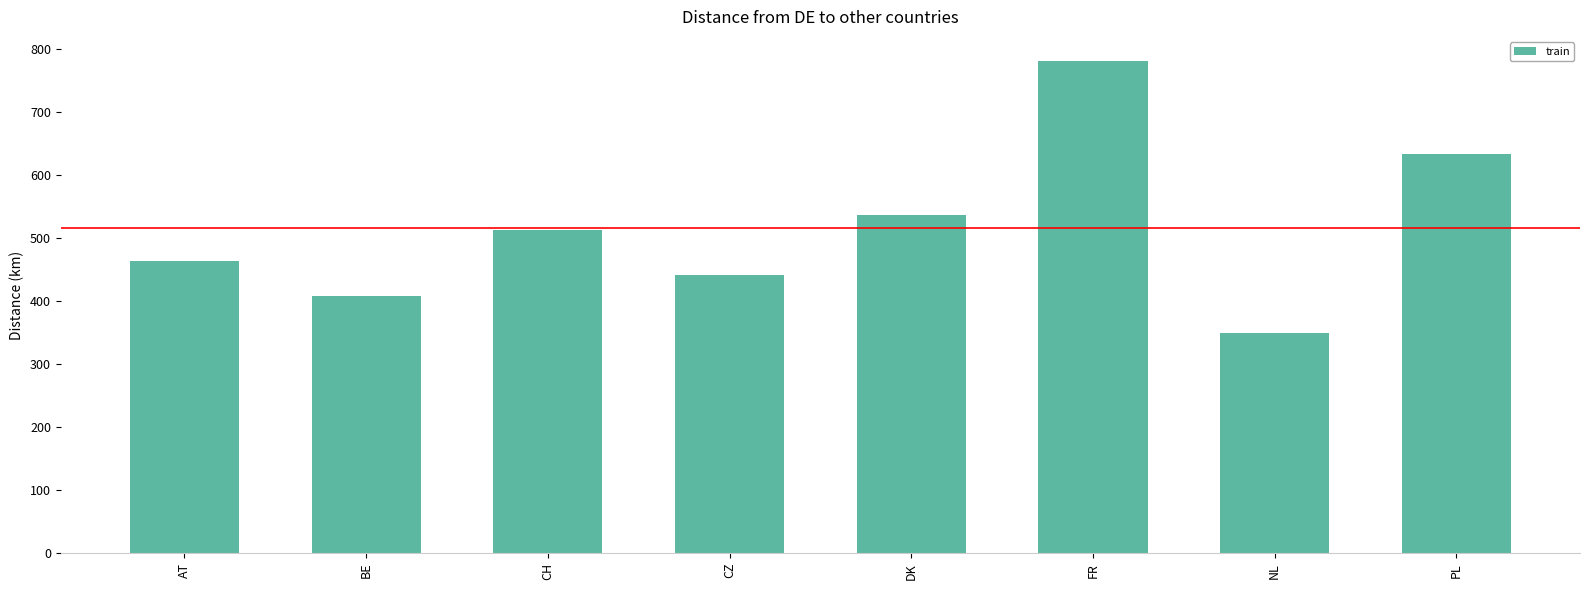

Approximately how many times larger is the value at DK compared to BE?

1.3